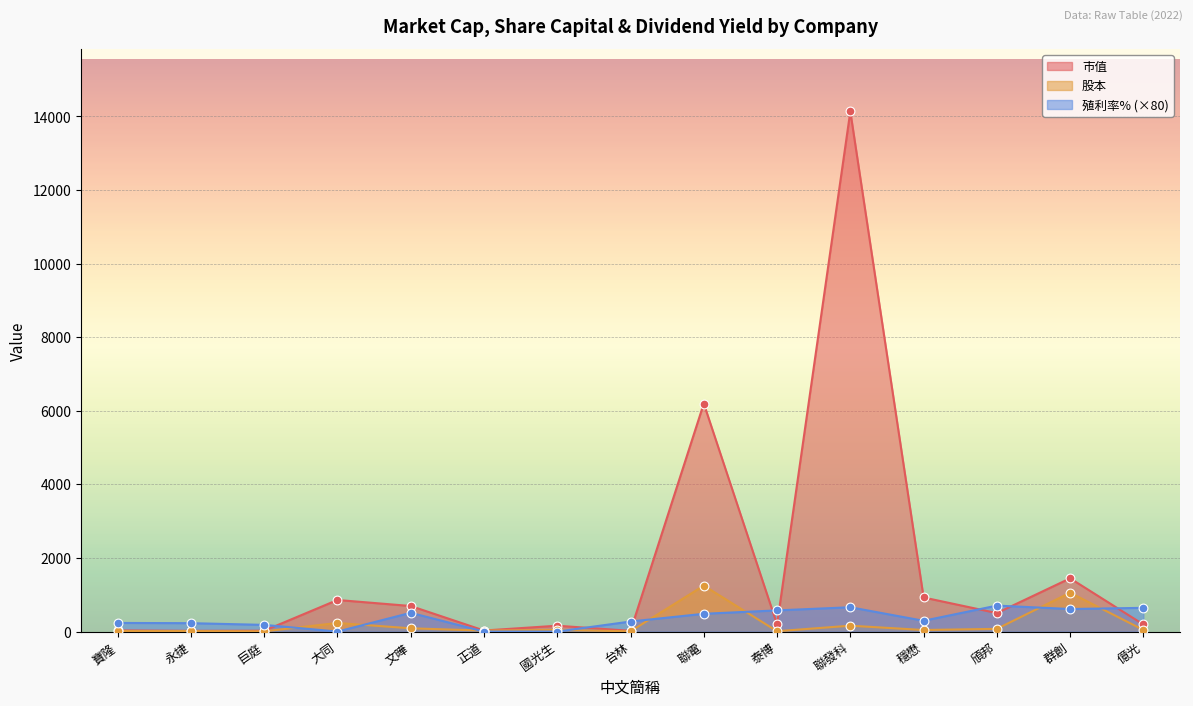

Which series has the largest total across all categories?

市值